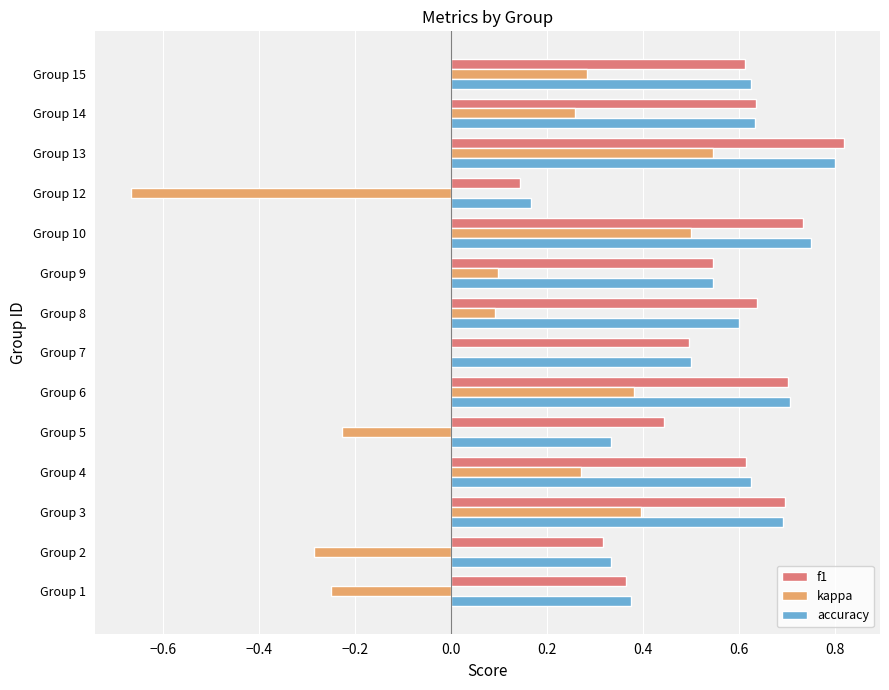

The value of f1 at Group 14 is 0.6. True or false?

True